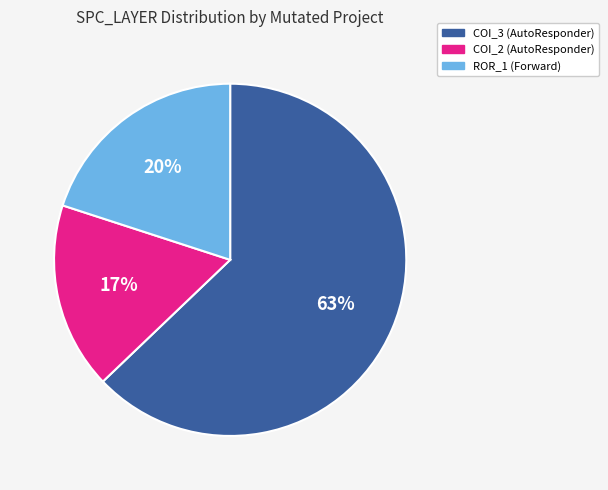

What is the ratio of the value at ROR_1 (Forward) to the value at COI_3 (AutoResponder)?

0.3